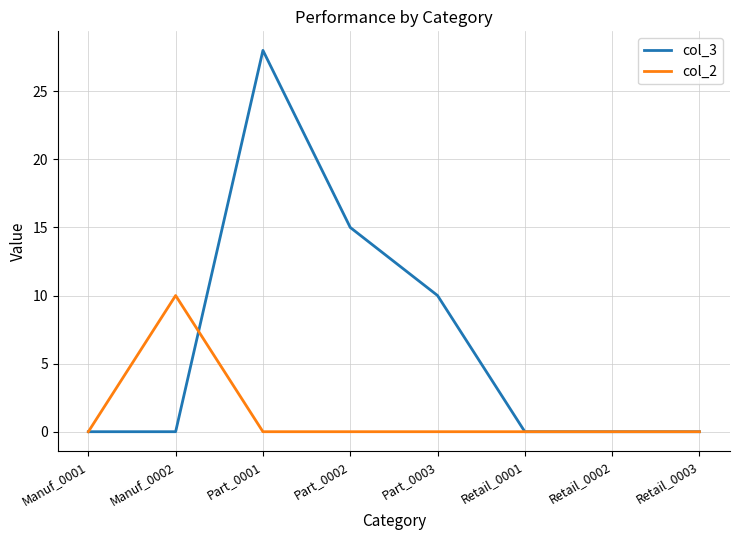

True or false: col_3 has a value of 0 at Manuf_0001.

True